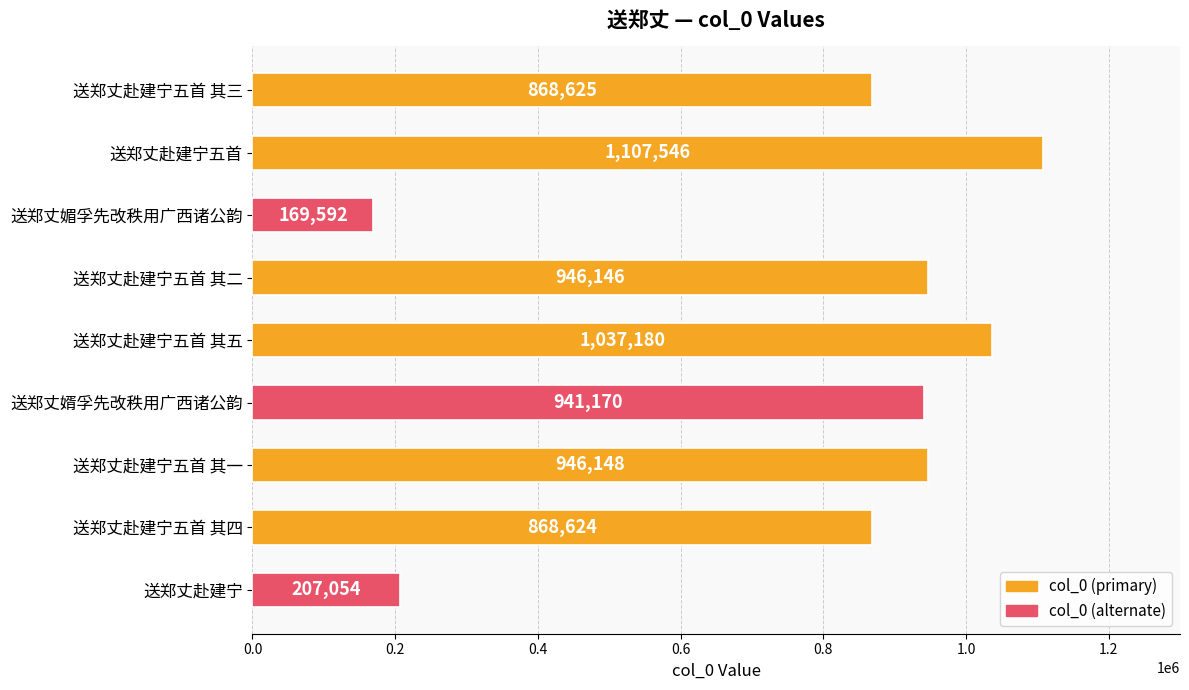

True or false: the data shows 92101 at 送郑丈赴建宁.

False